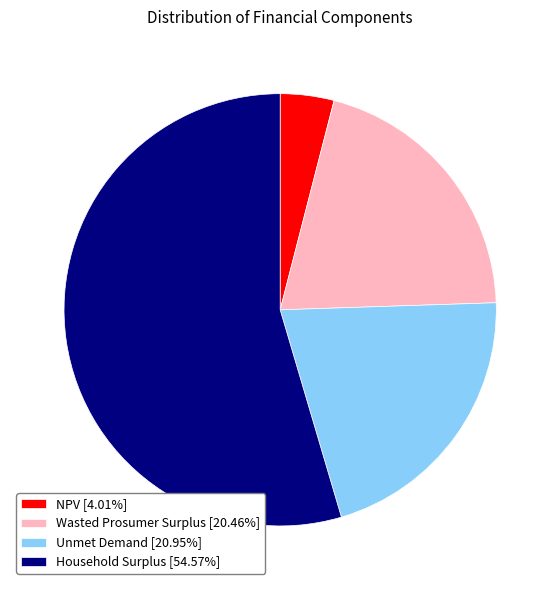

Between Household Surplus and NPV, which is larger?

Household Surplus